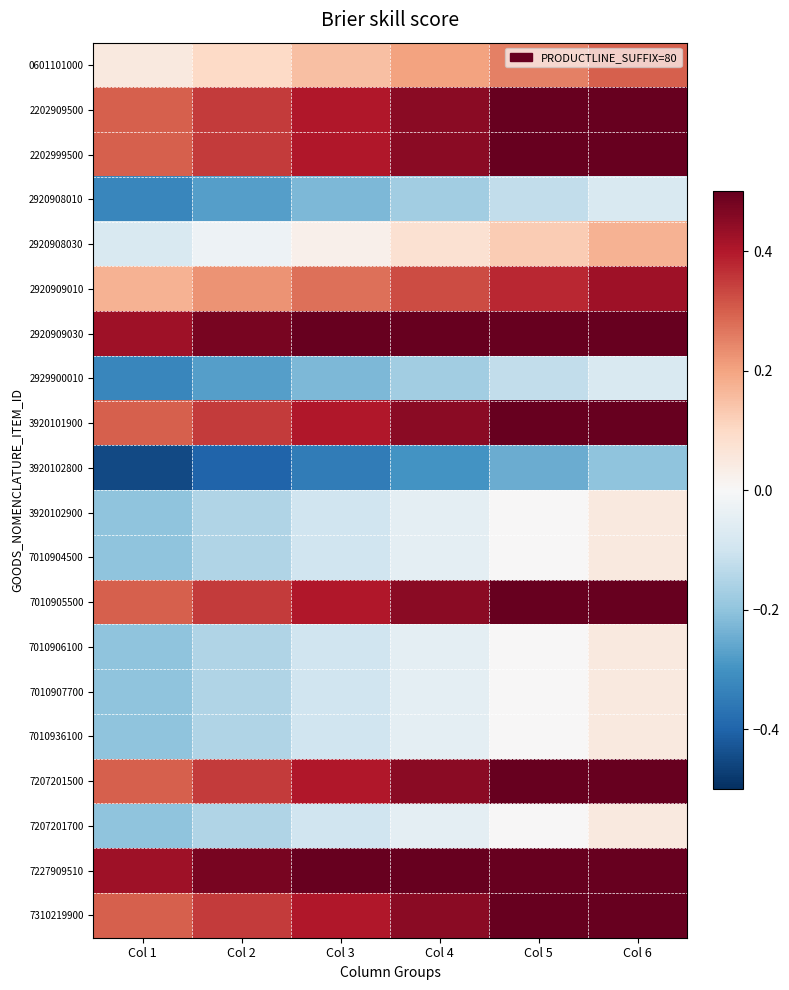

Reading left to right, extract all data points from this chart.

0601101000: Col 1=0.0	Col 2=0.1	Col 3=0.2	Col 4=0.2	Col 5=0.2	Col 6=0.3
2202909500: Col 1=0.3	Col 2=0.3	Col 3=0.4	Col 4=0.5	Col 5=0.5	Col 6=0.5
2202999500: Col 1=0.3	Col 2=0.3	Col 3=0.4	Col 4=0.5	Col 5=0.5	Col 6=0.5
2920908010: Col 1=-0.3	Col 2=-0.3	Col 3=-0.2	Col 4=-0.2	Col 5=-0.1	Col 6=-0.1
2920908030: Col 1=-0.1	Col 2=-0.0	Col 3=0.0	Col 4=0.1	Col 5=0.1	Col 6=0.2
2920909010: Col 1=0.2	Col 2=0.2	Col 3=0.3	Col 4=0.3	Col 5=0.4	Col 6=0.4
2920909030: Col 1=0.4	Col 2=0.5	Col 3=0.5	Col 4=0.5	Col 5=0.5	Col 6=0.5
2929900010: Col 1=-0.3	Col 2=-0.3	Col 3=-0.2	Col 4=-0.2	Col 5=-0.1	Col 6=-0.1
3920101900: Col 1=0.3	Col 2=0.3	Col 3=0.4	Col 4=0.5	Col 5=0.5	Col 6=0.5
3920102800: Col 1=-0.5	Col 2=-0.4	Col 3=-0.3	Col 4=-0.3	Col 5=-0.2	Col 6=-0.2
3920102900: Col 1=-0.2	Col 2=-0.1	Col 3=-0.1	Col 4=-0.0	Col 5=0.0	Col 6=0.1
7010904500: Col 1=-0.2	Col 2=-0.1	Col 3=-0.1	Col 4=-0.0	Col 5=0.0	Col 6=0.1
7010905500: Col 1=0.3	Col 2=0.3	Col 3=0.4	Col 4=0.5	Col 5=0.5	Col 6=0.5
7010906100: Col 1=-0.2	Col 2=-0.1	Col 3=-0.1	Col 4=-0.0	Col 5=0.0	Col 6=0.1
7010907700: Col 1=-0.2	Col 2=-0.1	Col 3=-0.1	Col 4=-0.0	Col 5=0.0	Col 6=0.1
7010936100: Col 1=-0.2	Col 2=-0.1	Col 3=-0.1	Col 4=-0.0	Col 5=0.0	Col 6=0.1
7207201500: Col 1=0.3	Col 2=0.3	Col 3=0.4	Col 4=0.5	Col 5=0.5	Col 6=0.5
7207201700: Col 1=-0.2	Col 2=-0.1	Col 3=-0.1	Col 4=-0.0	Col 5=0.0	Col 6=0.1
7227909510: Col 1=0.4	Col 2=0.5	Col 3=0.5	Col 4=0.5	Col 5=0.5	Col 6=0.5
7310219900: Col 1=0.3	Col 2=0.3	Col 3=0.4	Col 4=0.5	Col 5=0.5	Col 6=0.5